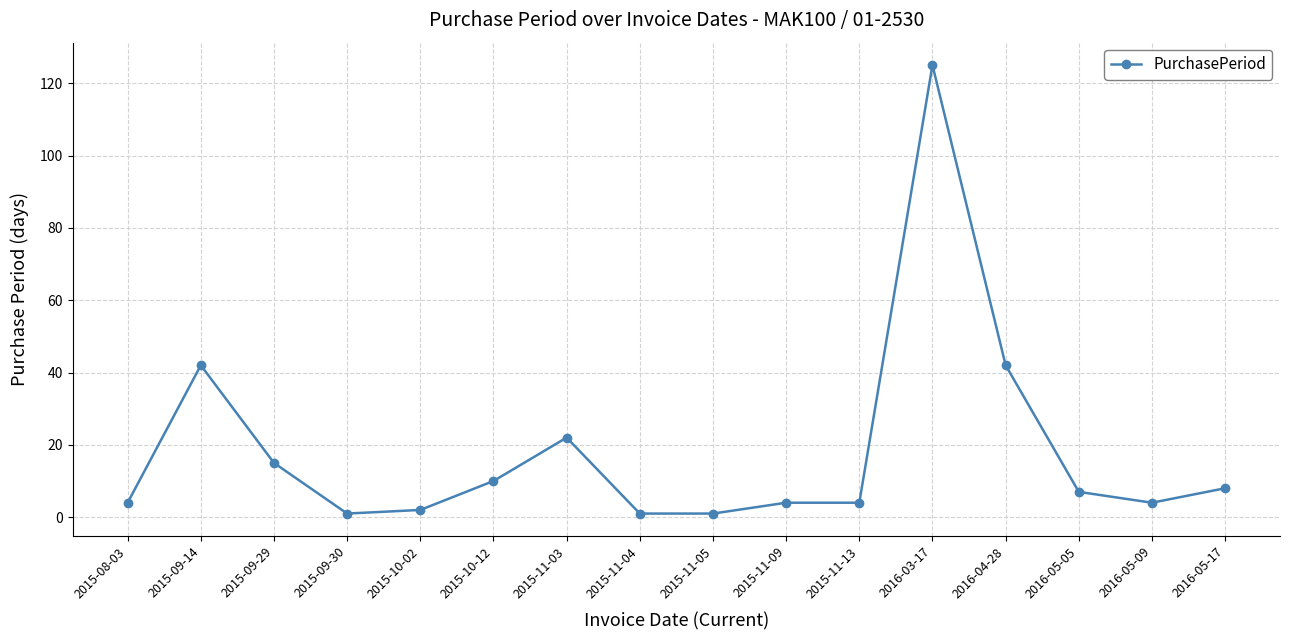

What is the difference between the maximum and minimum values?

124